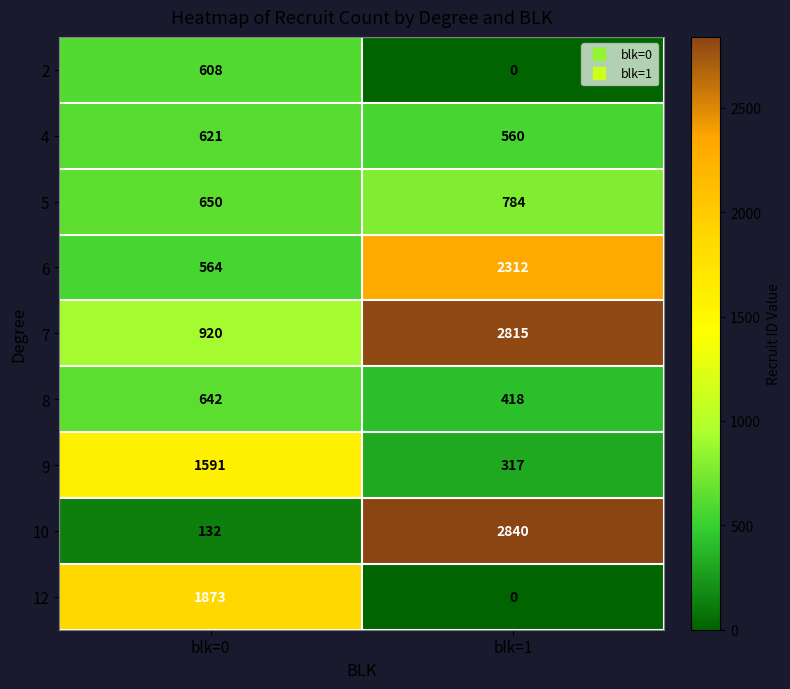

Reading left to right, list all the values displayed in this chart.

2: blk=0=608	blk=1=0
4: blk=0=621	blk=1=560
5: blk=0=650	blk=1=784
6: blk=0=564	blk=1=2312
7: blk=0=920	blk=1=2815
8: blk=0=642	blk=1=418
9: blk=0=1591	blk=1=317
10: blk=0=132	blk=1=2840
12: blk=0=1873	blk=1=0